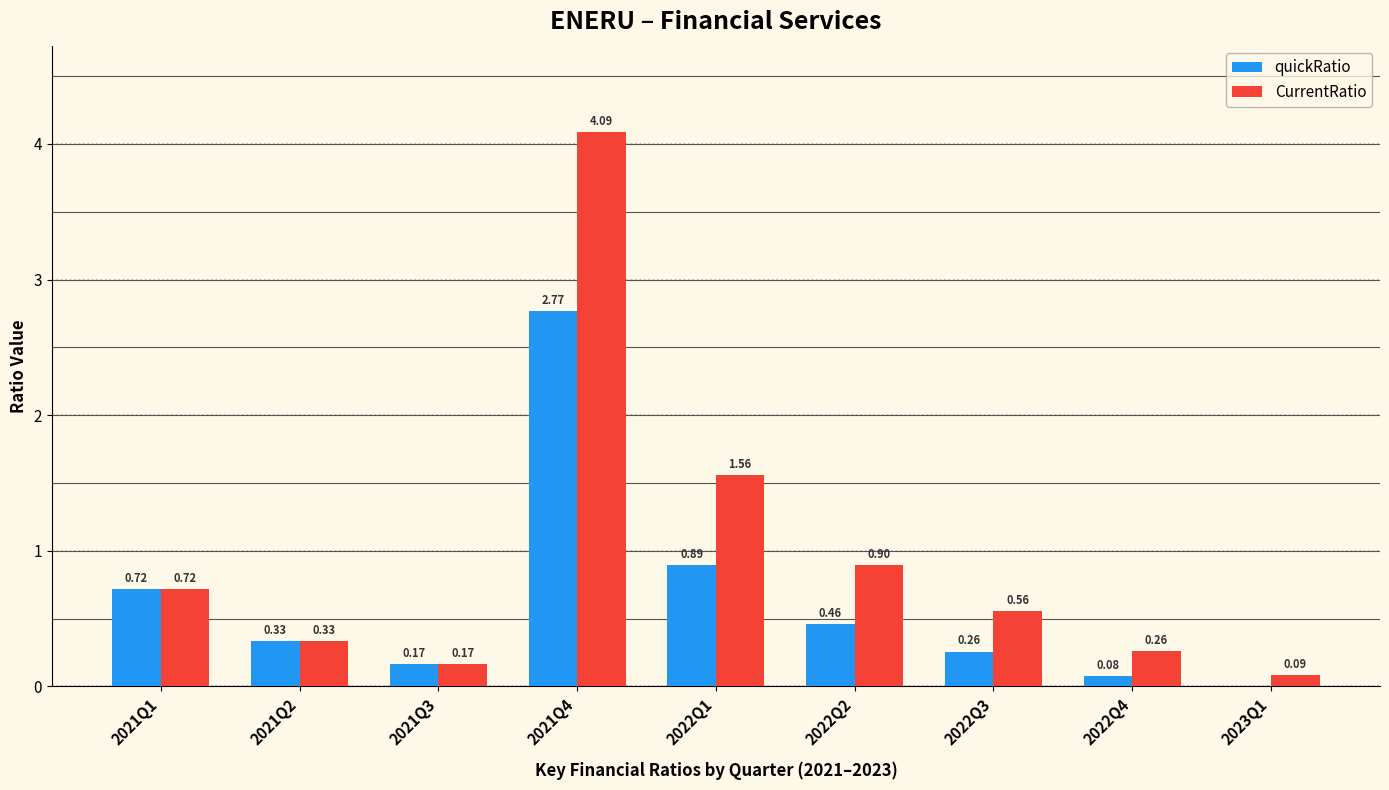

Is the value of CurrentRatio at 2022Q3 greater than the value of quickRatio at 2022Q2?

Yes